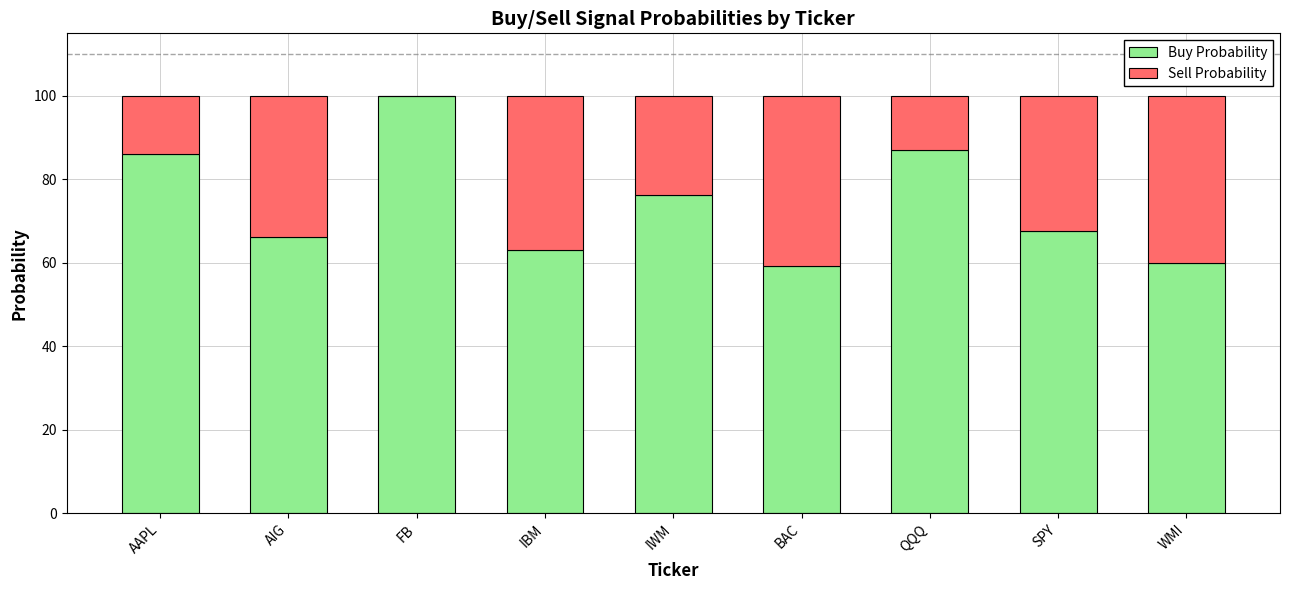

True or false: Buy Probability has a value of 35.2 at SPY.

False